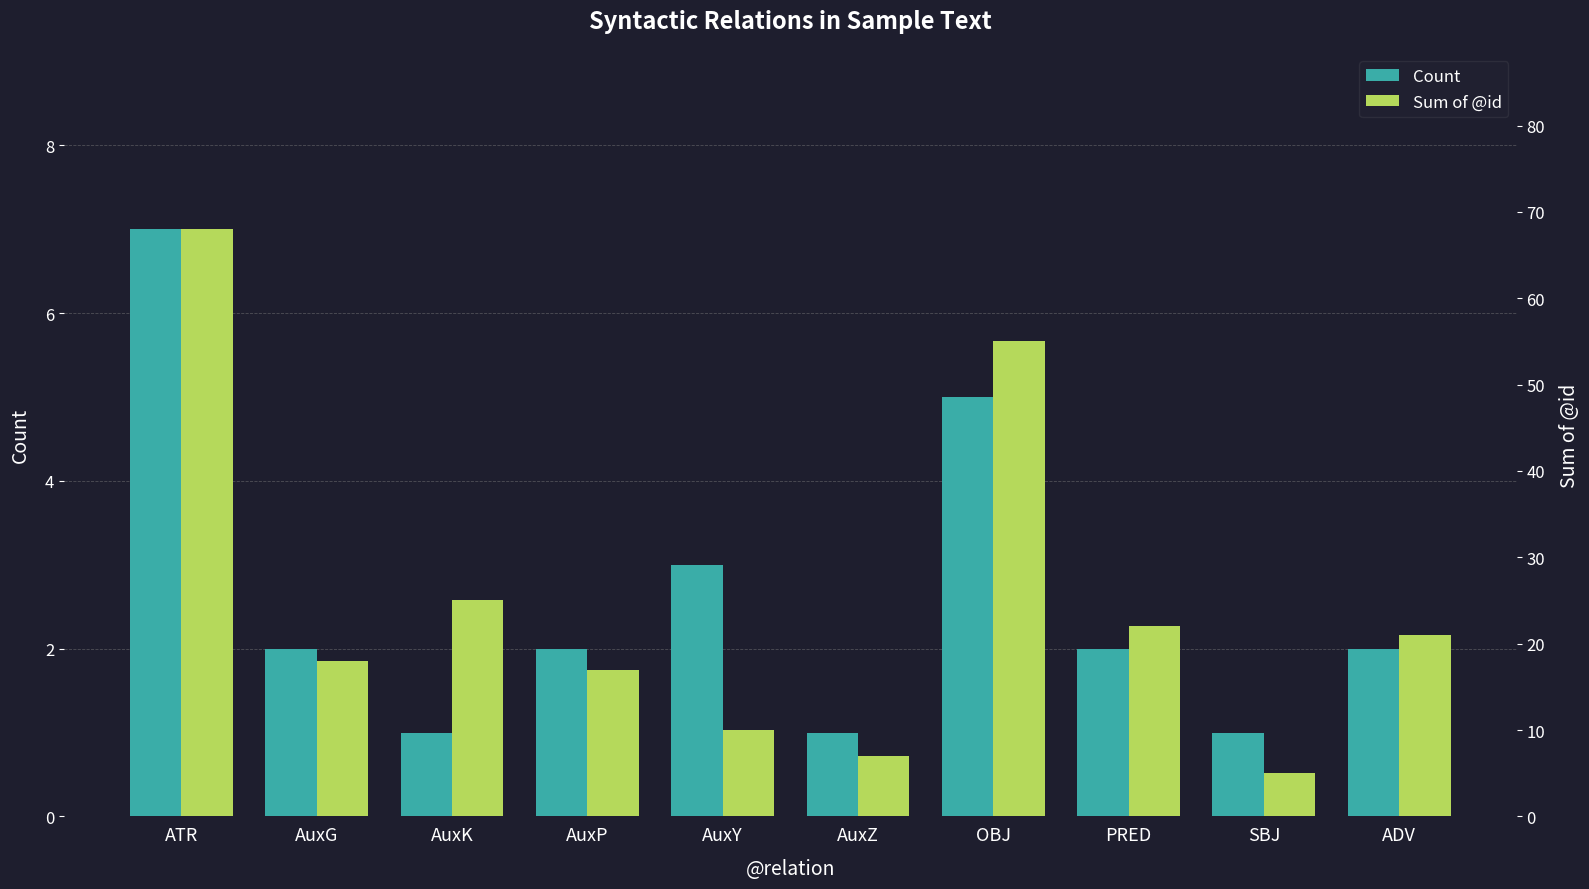

How many series are shown in this chart?

2